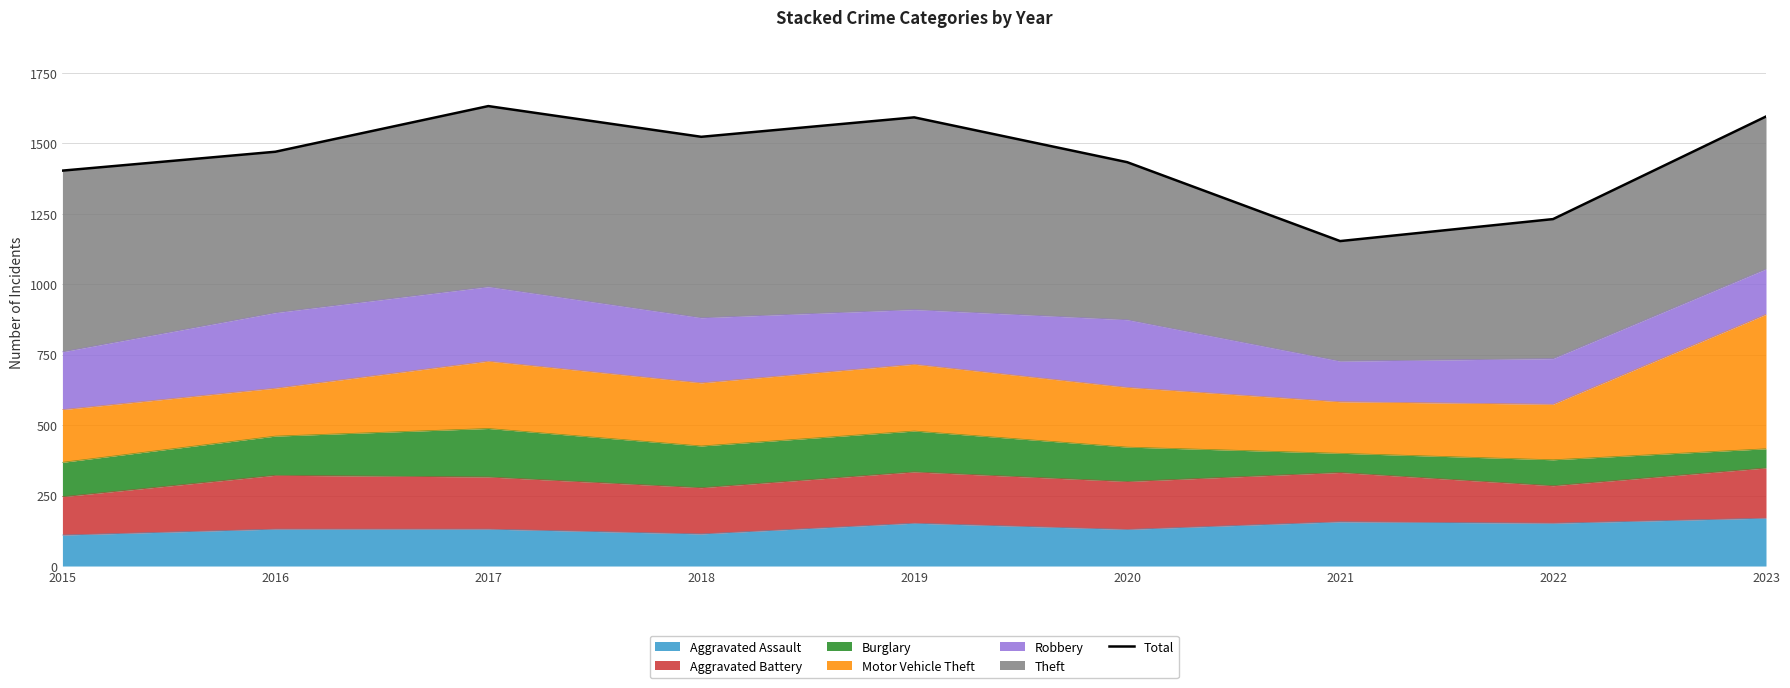

Approximately how many times larger is the value at 2018 compared to 2017?

0.9